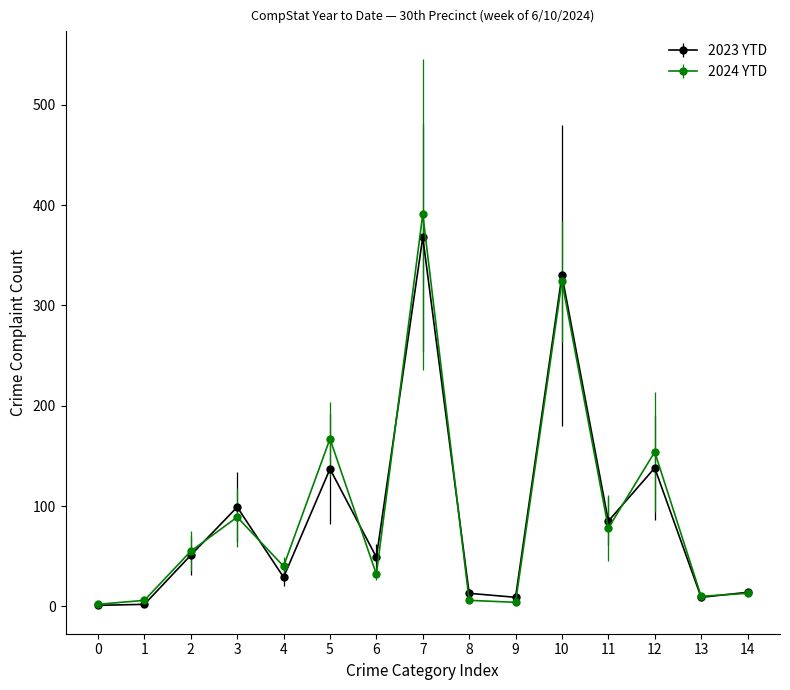

Which series has the widest spread of values?

2024 YTD